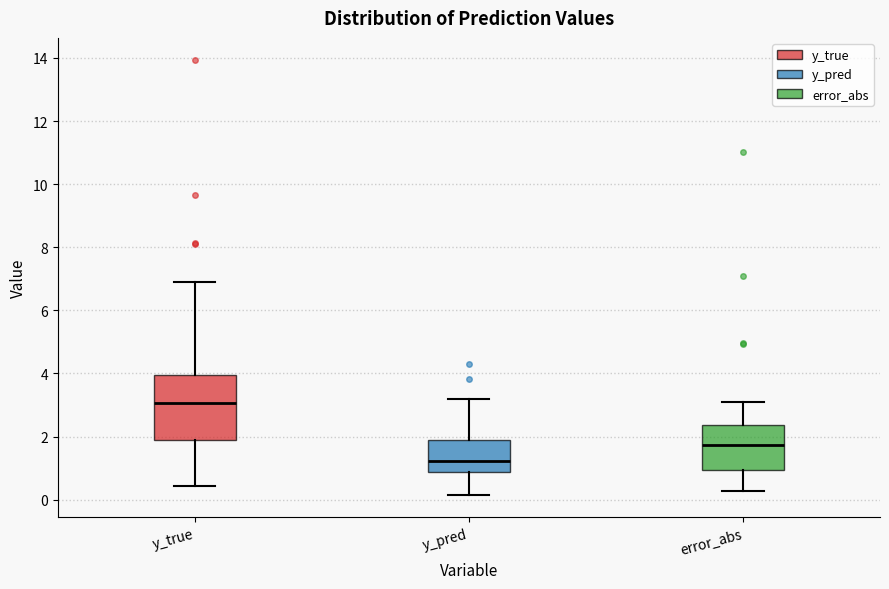

Reading left to right, transcribe this box plot: for each box, give where its median line is, the range the box spans, and where its two whiskers end, as read against the y-axis. The values are not printed on the chart, so give them approximately, as read against the axis.

y_true: median 3.0, box 1.8 to 4.0, whiskers 0.4 to 7.0
y_pred: median 1.2, box 0.8 to 1.8, whiskers 0.2 to 3.2
error_abs: median 1.8, box 1.0 to 2.4, whiskers 0.2 to 3.0